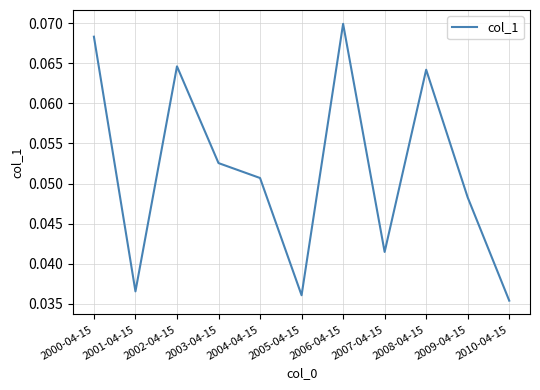

What position from the right is 2010-04-15?

1